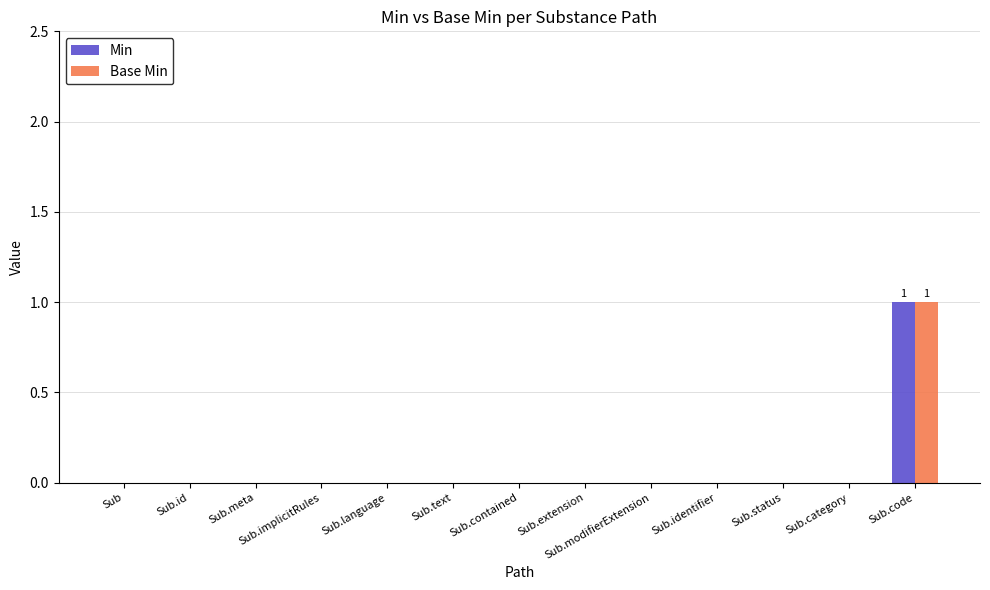

How many distinct data groups are displayed?

2